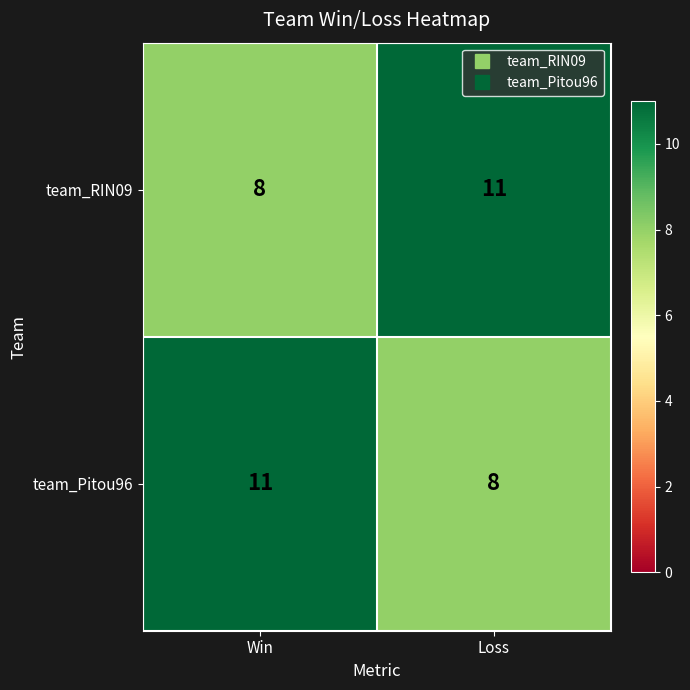

What is the sum of the team_Pitou96 values at Loss and Win?

19